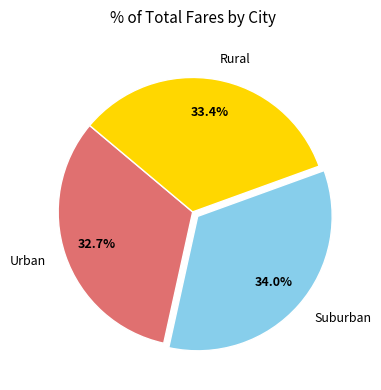

Is there a majority slice in this chart?

No